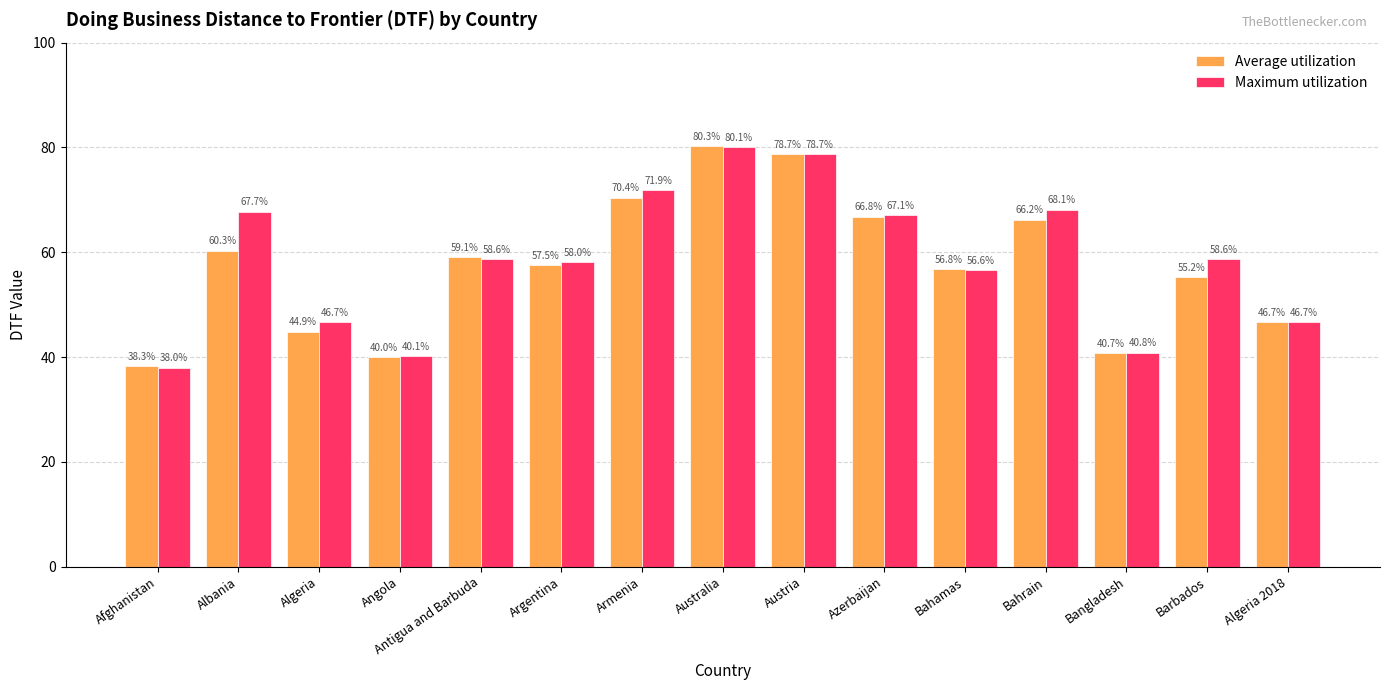

What is the approximate value of Average utilization at Bahrain?

66.2